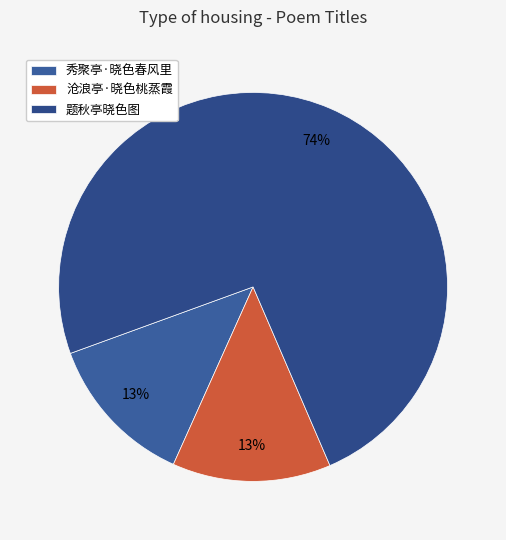

To the nearest percent, what portion does 题秋亭晓色图 represent?

74%